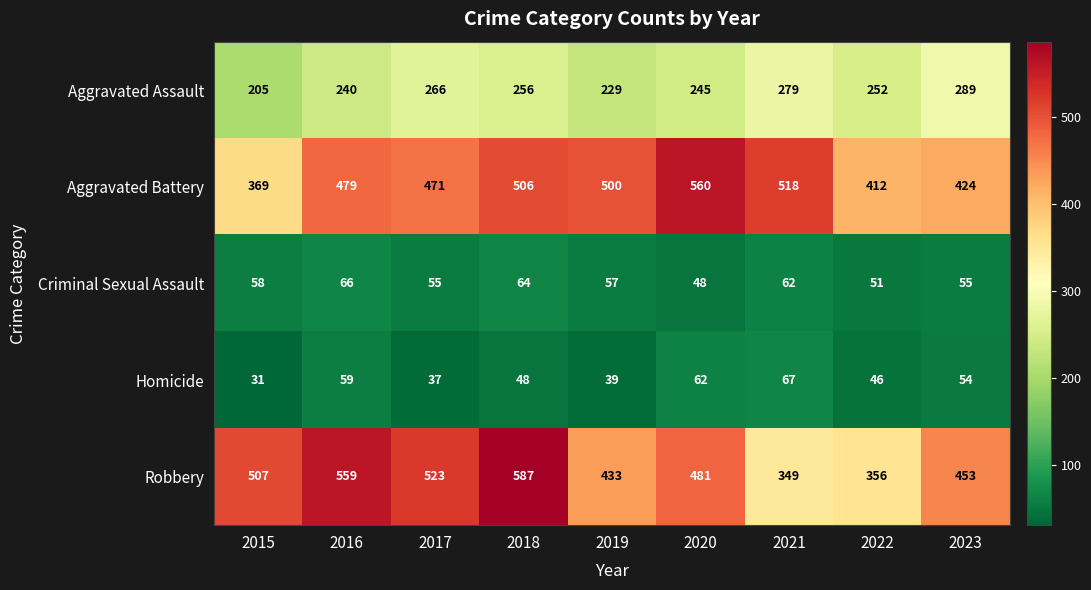

Which series has the widest spread of values?

Robbery